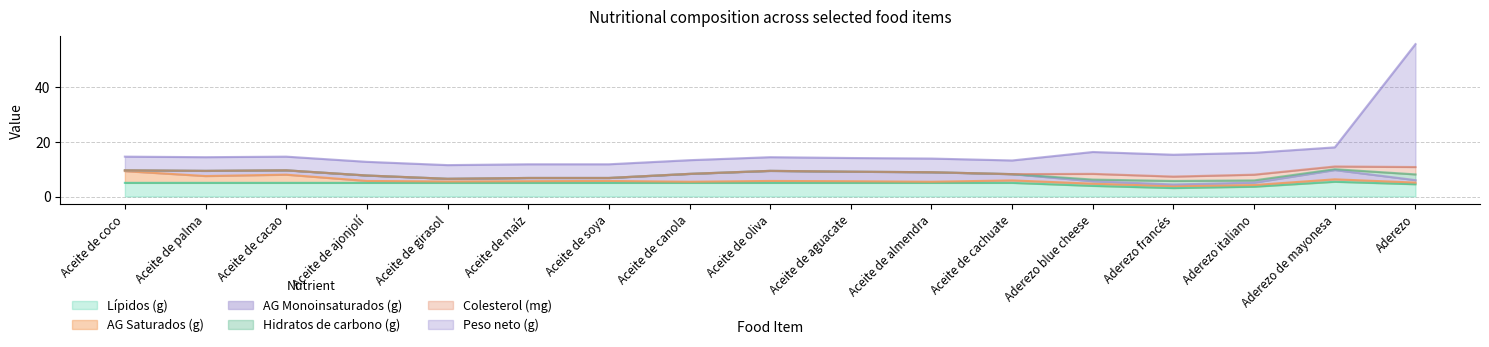

How many series are shown in this chart?

6